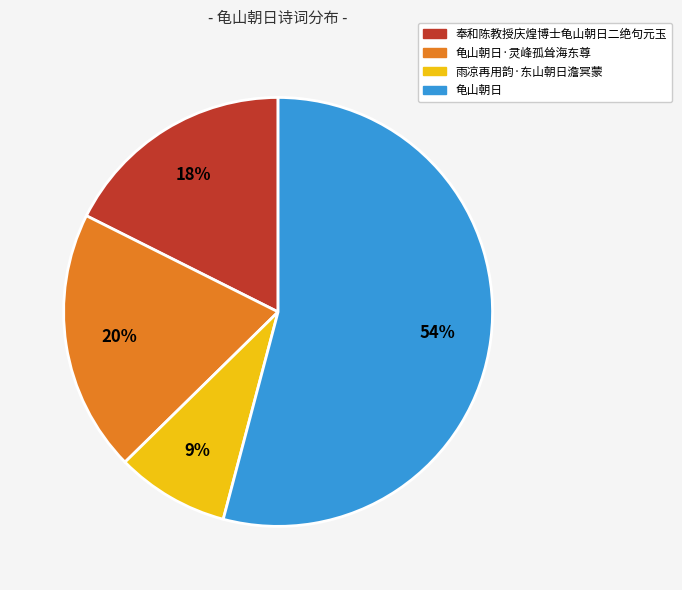

Is there a majority slice in this chart?

Yes